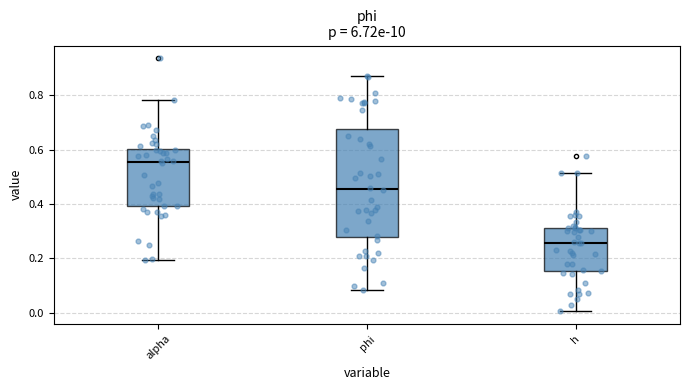

Where is the upper edge of the box for alpha on the y-axis? The values are not printed on the chart, so give them approximately, as read against the axis.

0.60